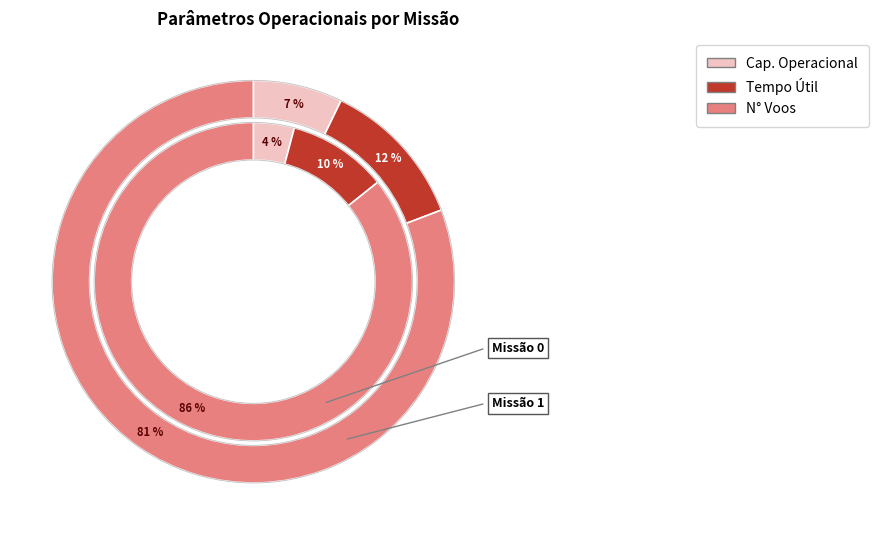

To the nearest percent, what is the combined percentage of Missao 1 and Missao 0?

100%